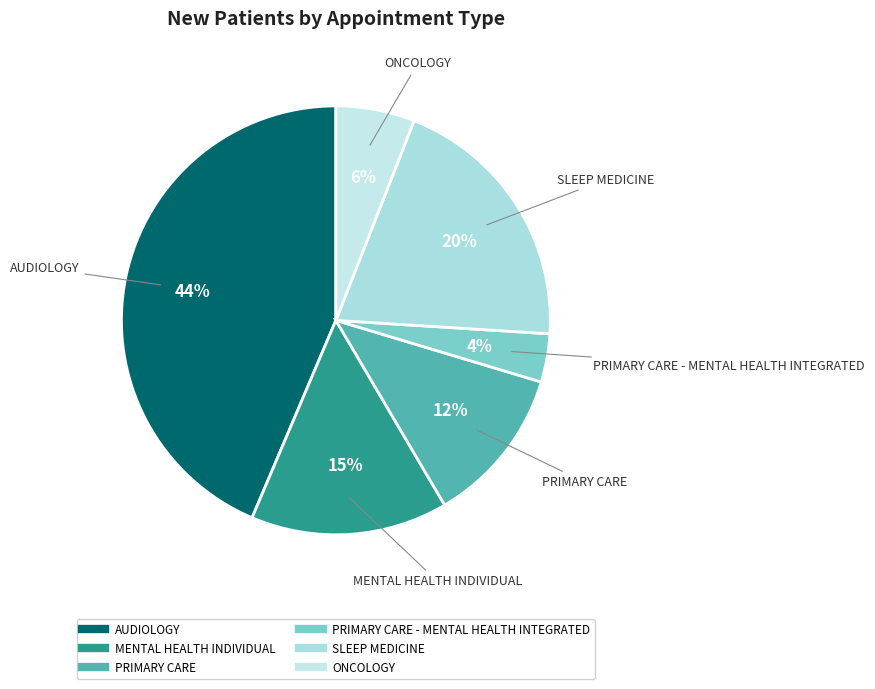

How many slices are in this pie chart?

6